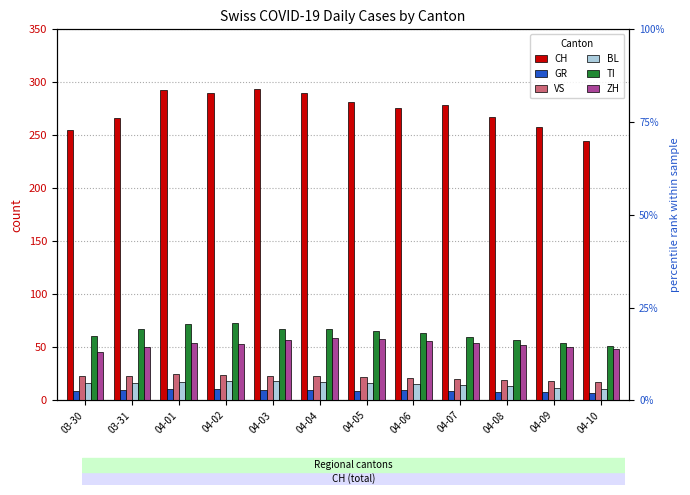

What is the difference between the VS values at 03-30 and 04-05?

1